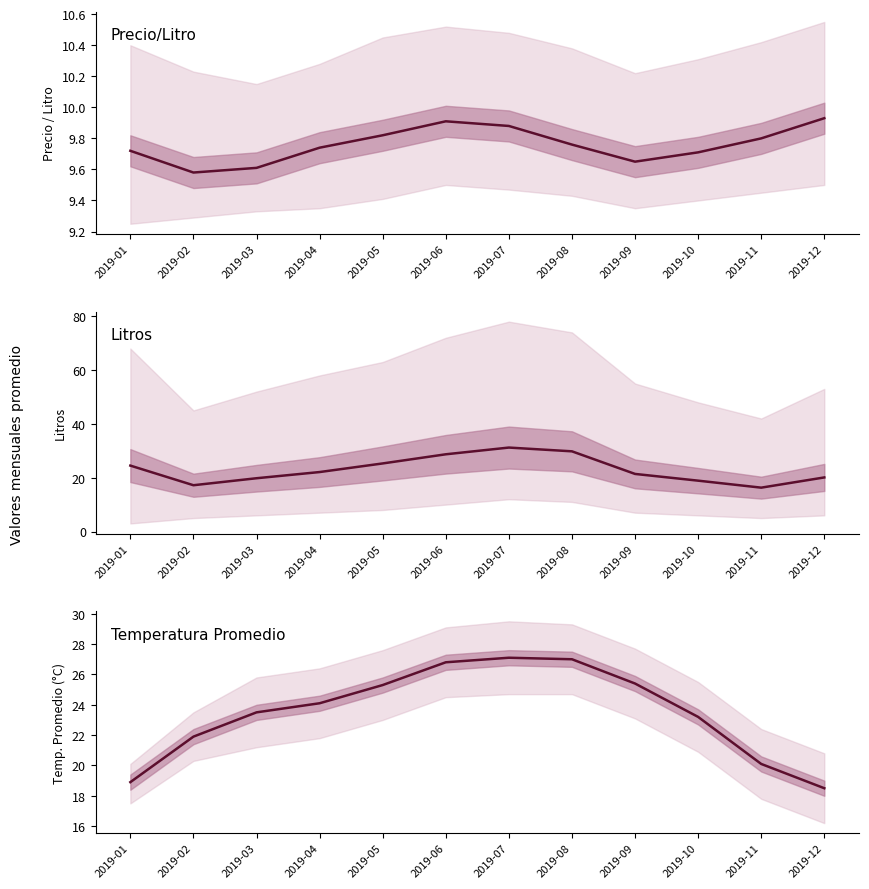

What is the sum of the Litros values at 2019-11 and 2019-04?

38.4